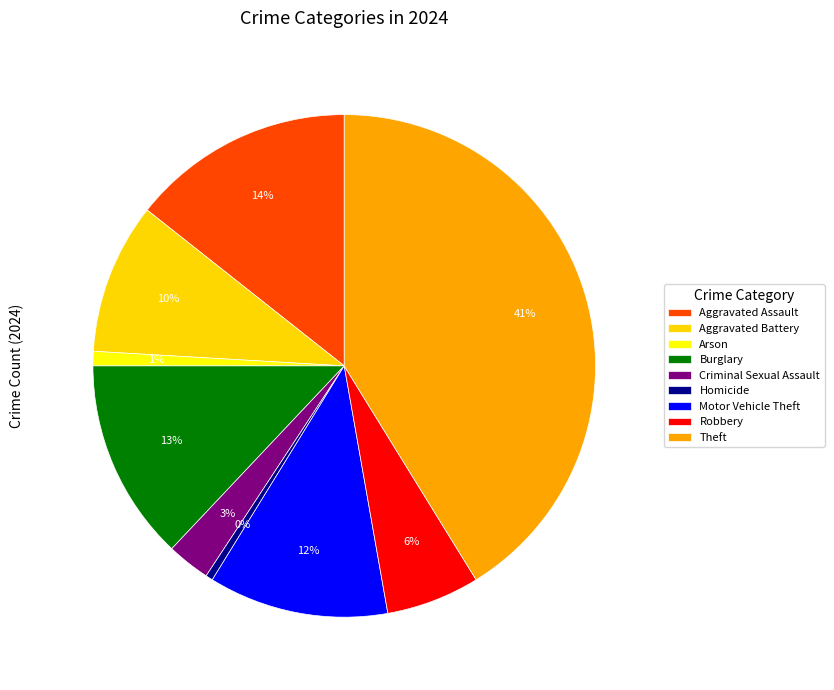

Approximately how many times larger is the value at Theft compared to Aggravated Battery?

4.2